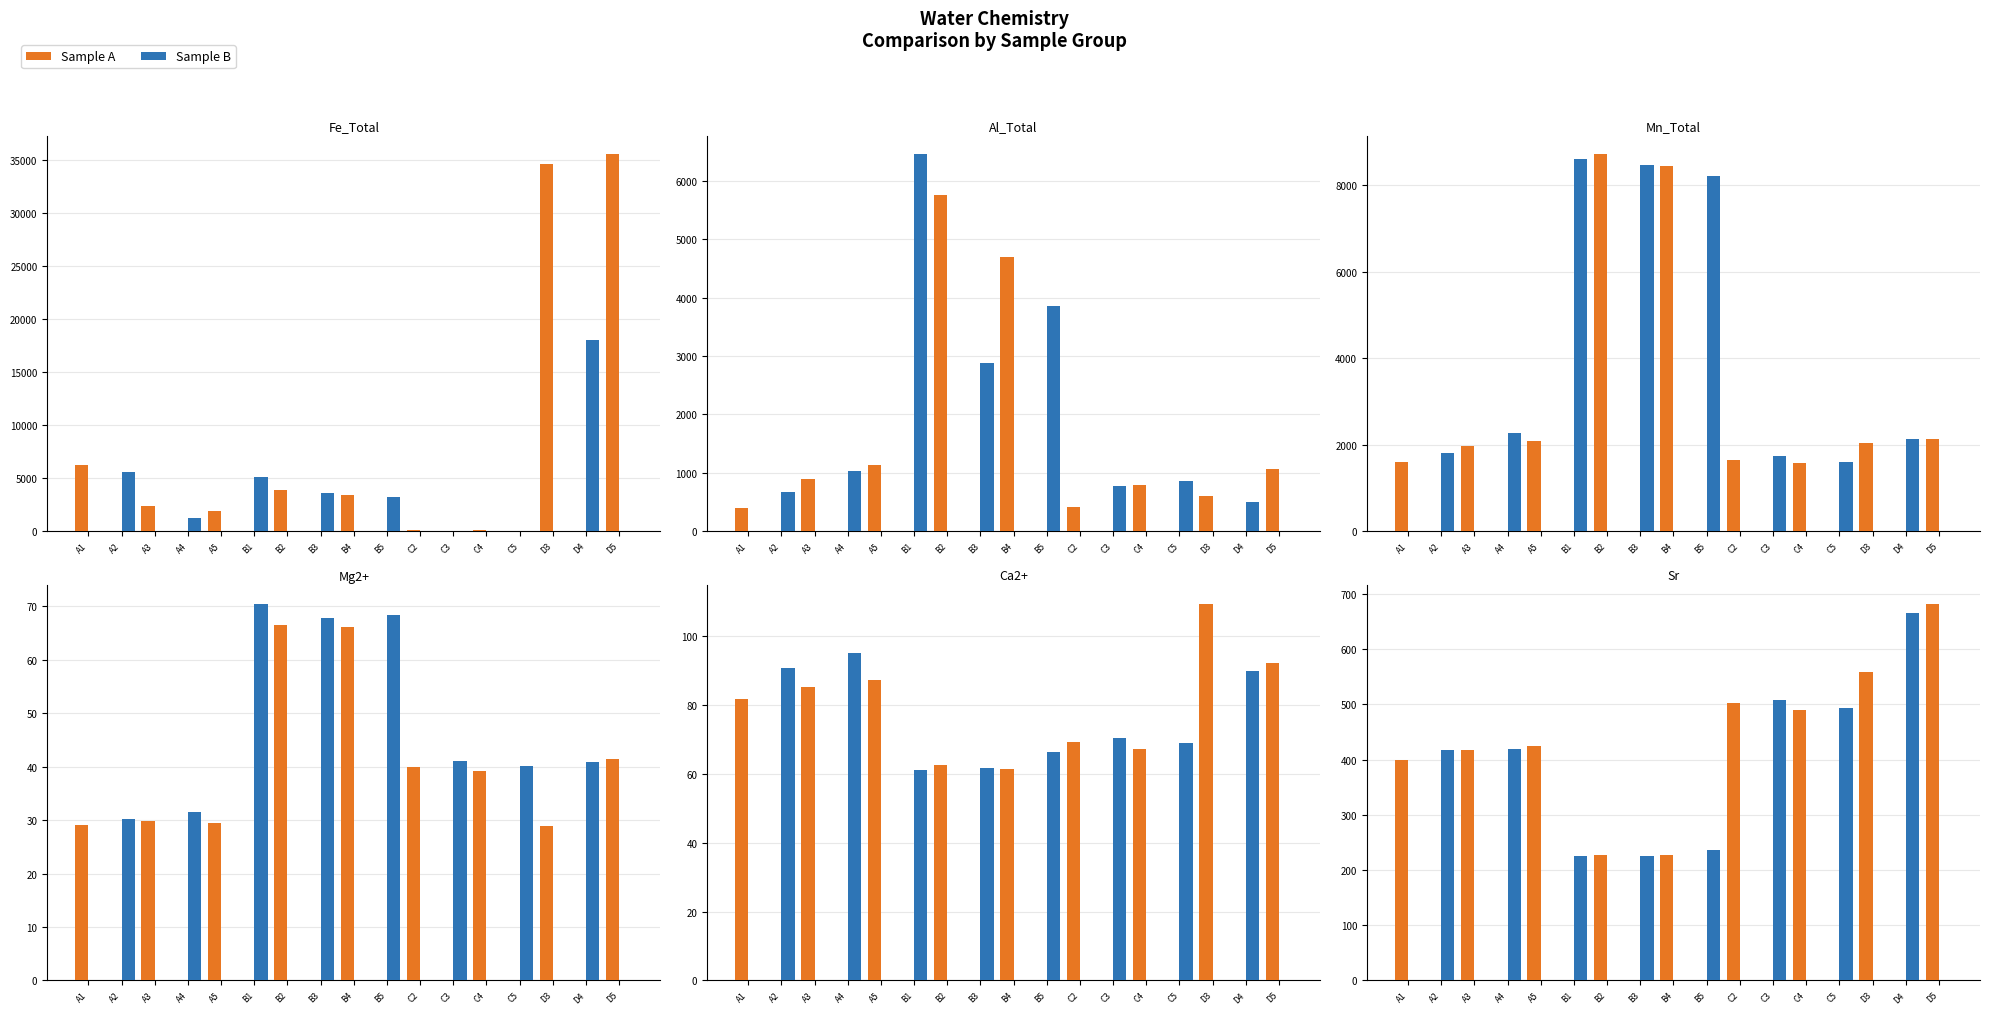

What position from the left is A5?

5